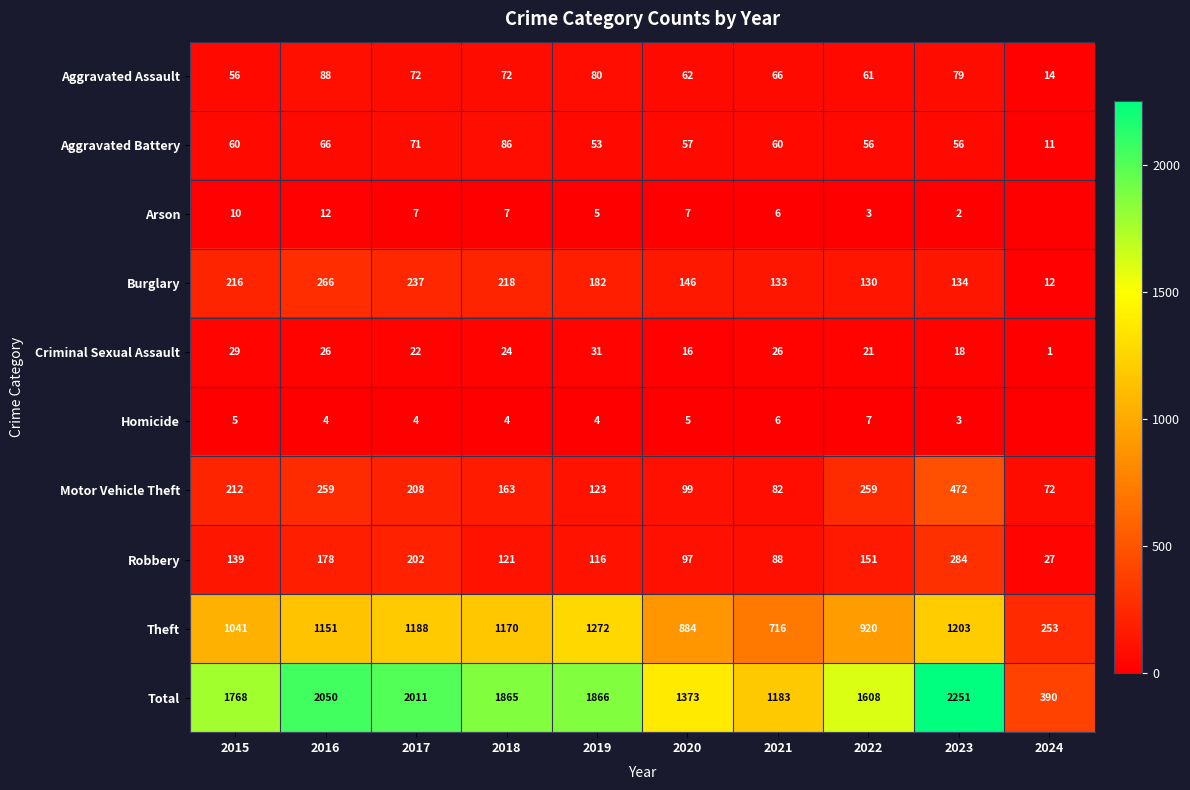

Which label corresponds to the smallest value in the chart?

2024